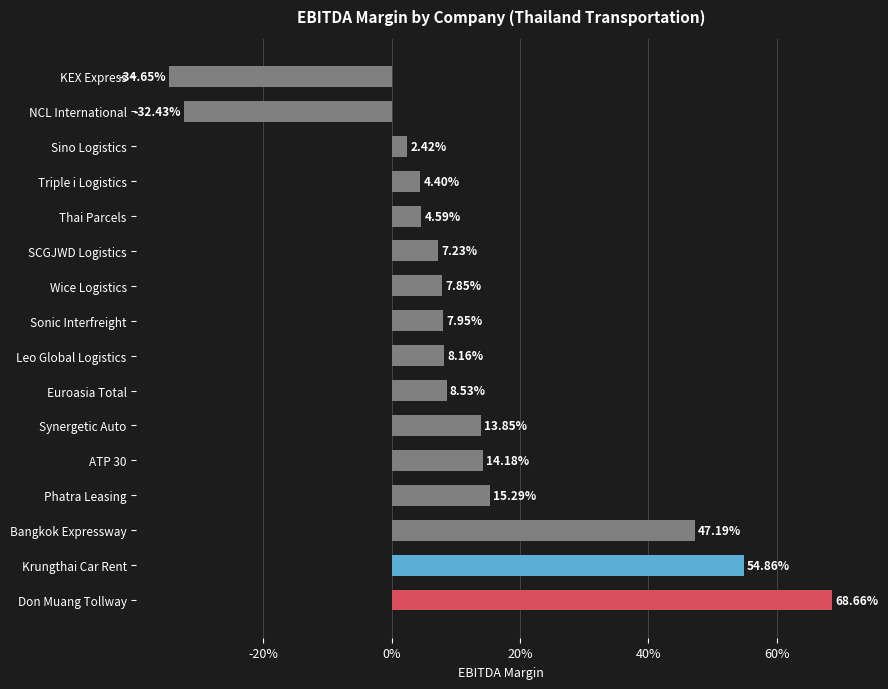

What is the minimum value shown in the chart?

-0.3